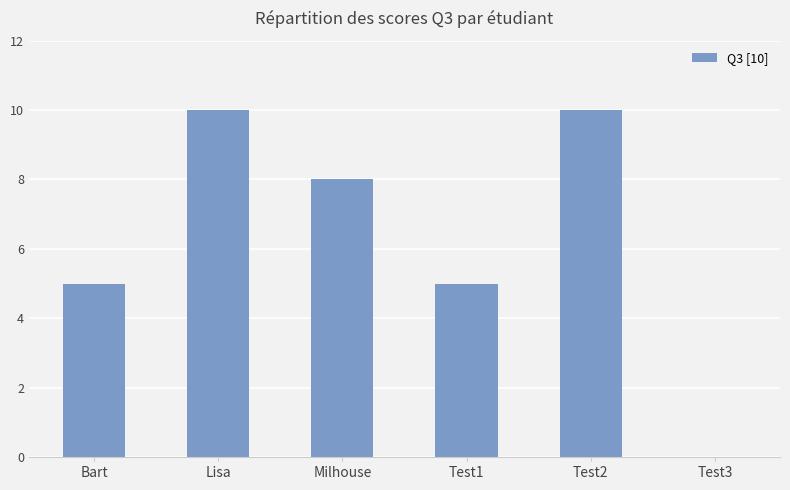

Reading right to left, list all the values displayed in this chart.

Test3=0	Test2=10	Test1=5	Milhouse=8	Lisa=10	Bart=5